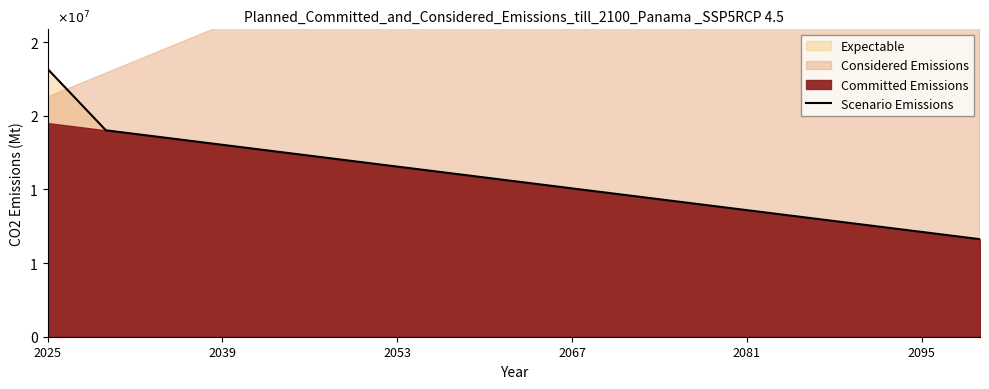

What is the label of the 6th point from the left?

2095